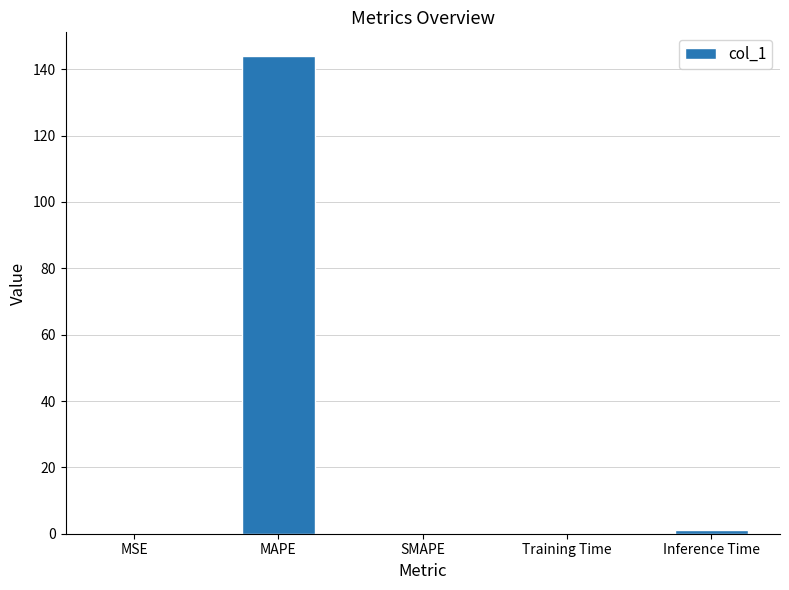

What is the sum of all values?

145.0